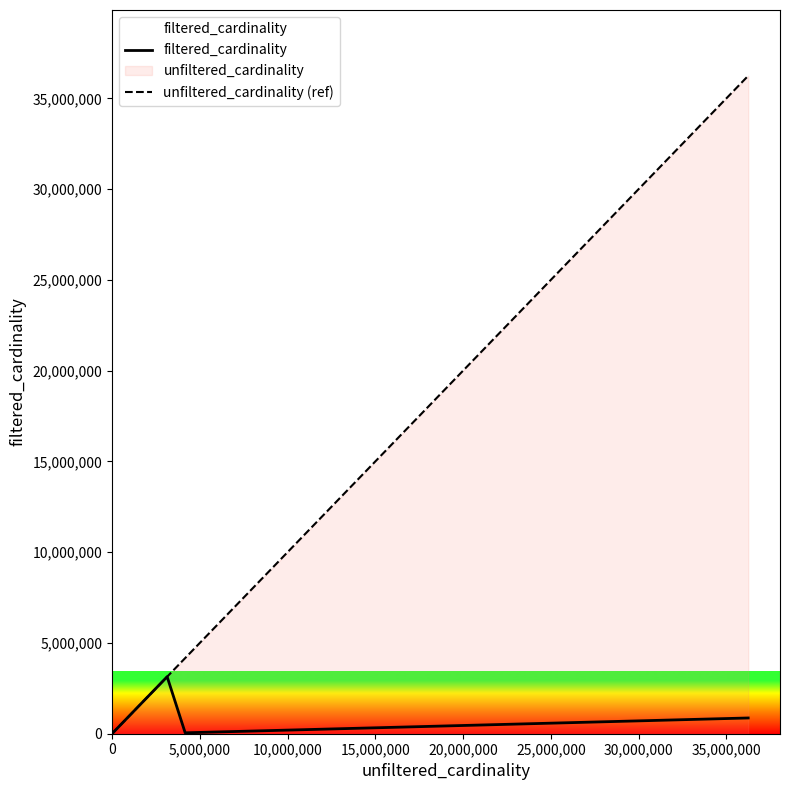

Which series has the largest range (max minus min)?

unfiltered_cardinality (ref)